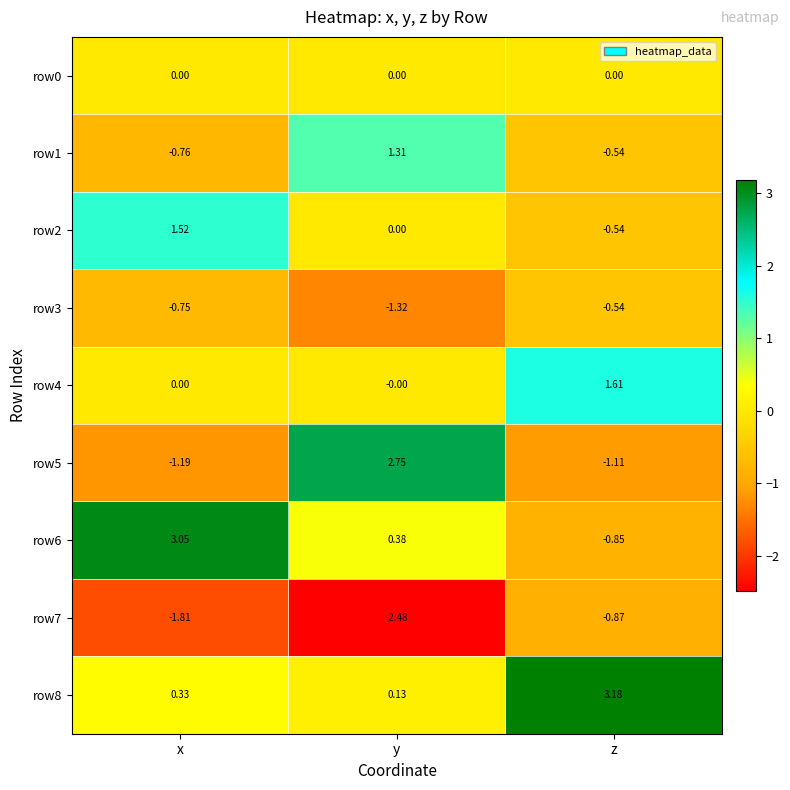

At which category is the sum across all series the highest?

y